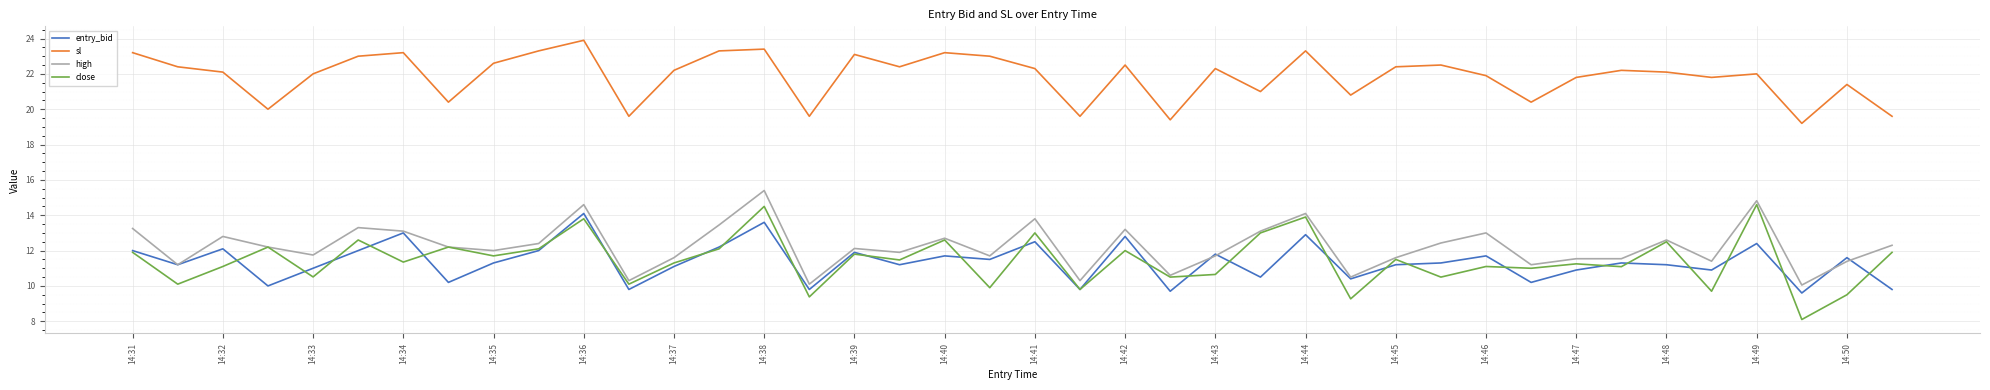

True or false: high has more than 2 points higher than both neighbors.

True